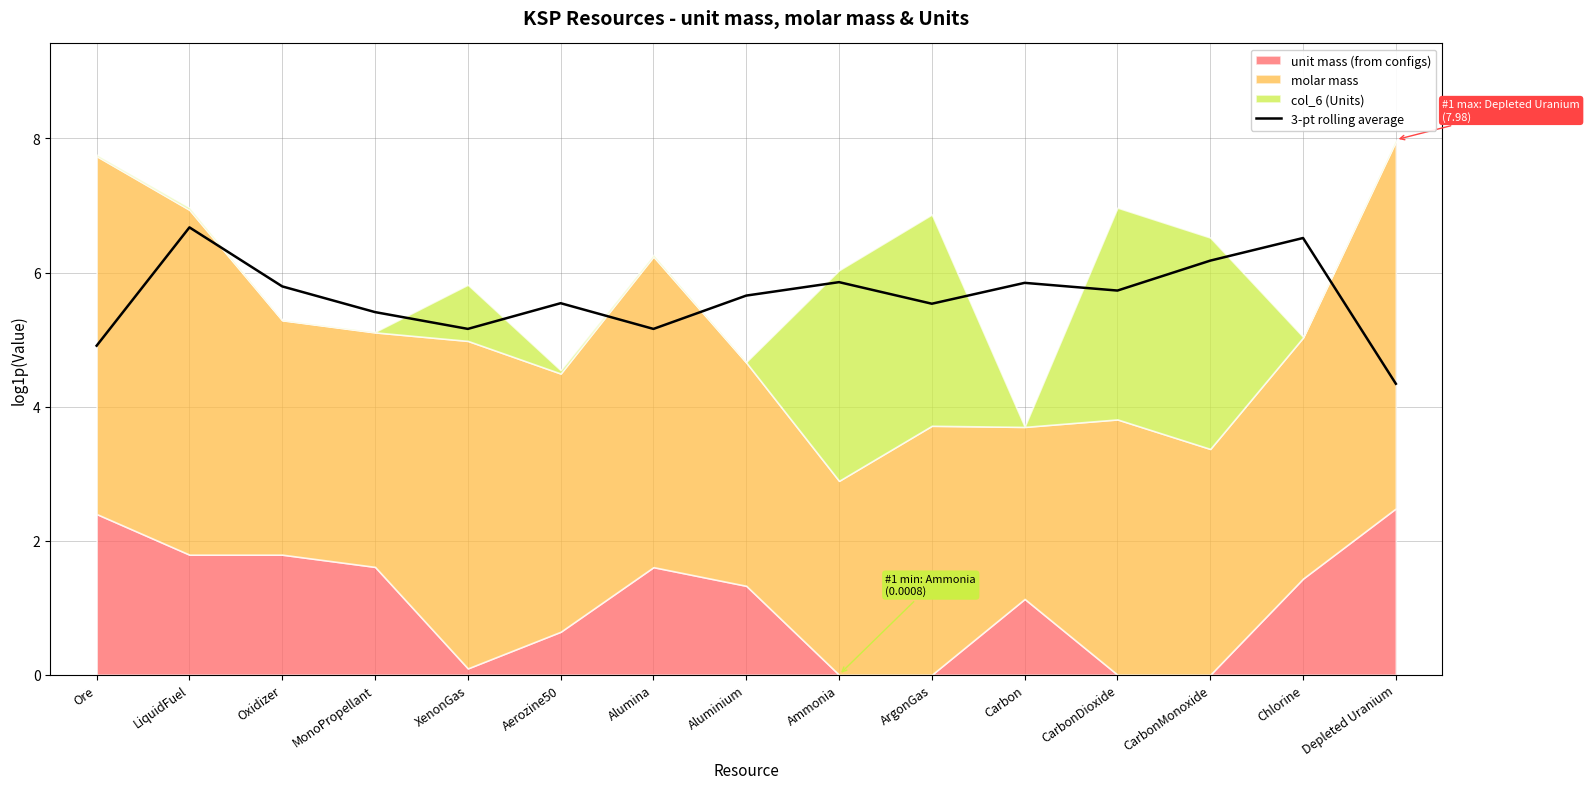

What is the highest value of the 3-pt rolling average series?

6.7